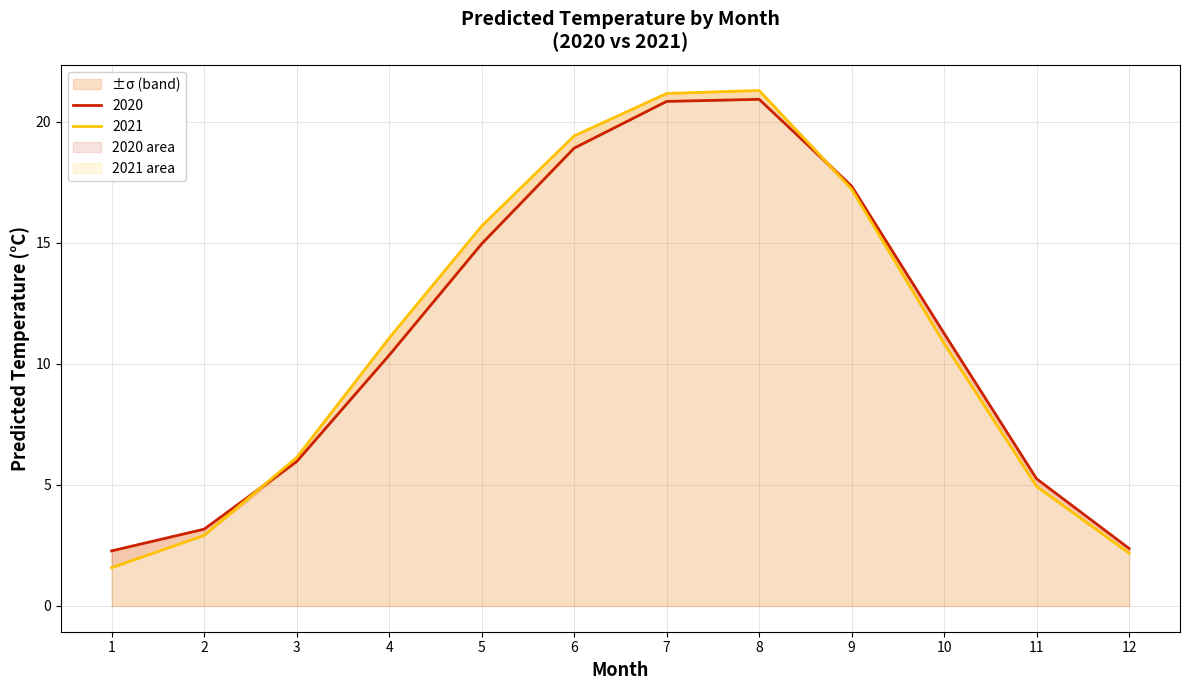

What is the total value across all series at 1?

3.9